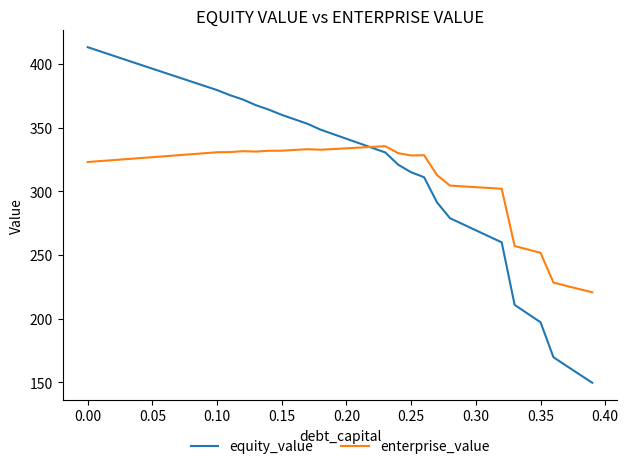

How many intersections are there between enterprise_value and equity_value?

1